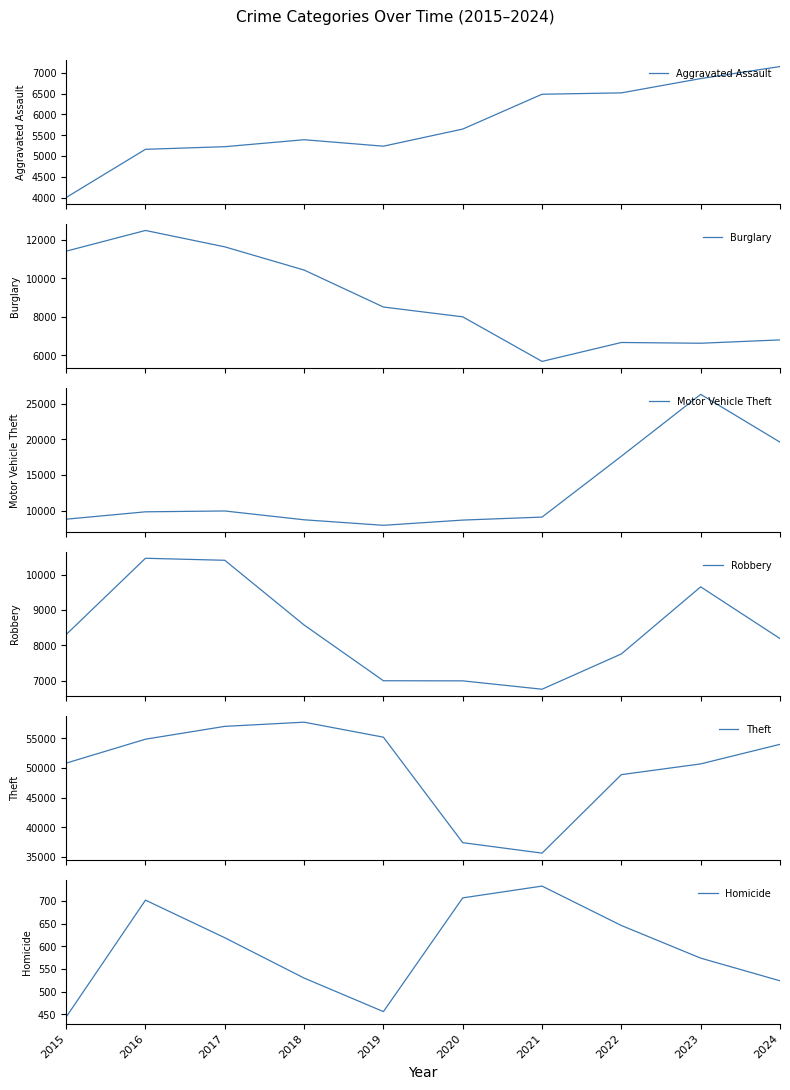

Which series has the largest total across all categories?

Theft